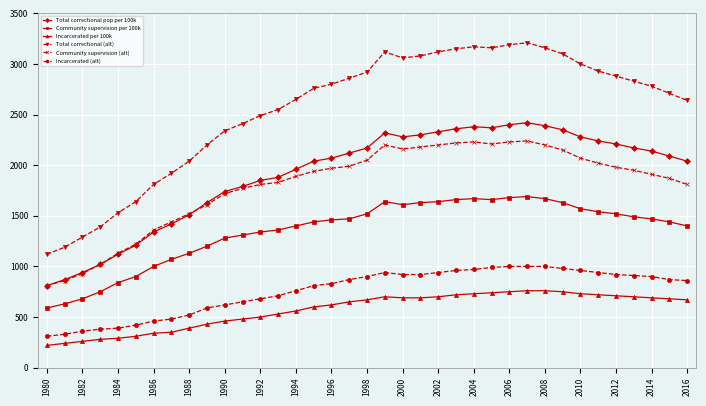

Which series ends up on top after the final intersection of Community supervision (alt) and Total correctional pop per 100k?

Total correctional pop per 100k